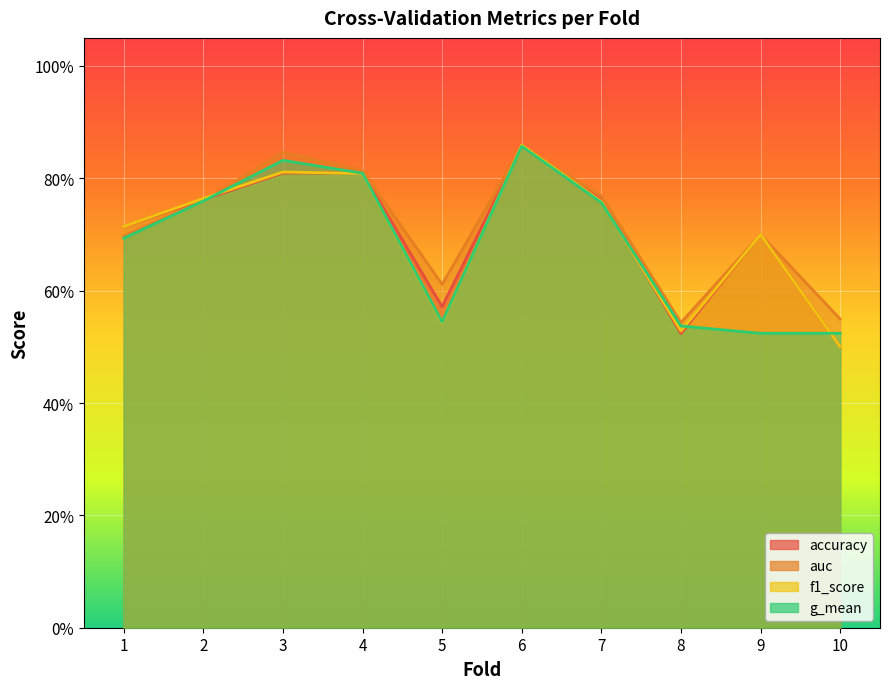

What is the approximate value of f1_score at 5?

0.5